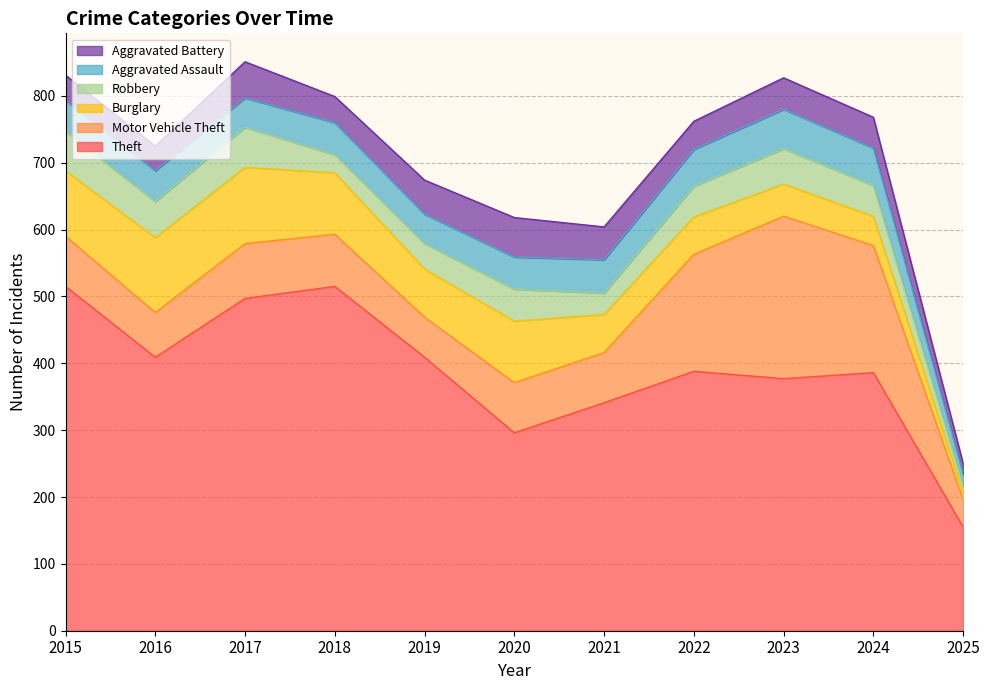

Reading left to right, extract all data points from this chart.

Theft: 2015=515	2016=409	2017=497	2018=515	2019=409	2020=296	2021=341	2022=388	2023=377	2024=386	2025=155
Motor Vehicle Theft: 2015=75	2016=67	2017=82	2018=78	2019=60	2020=75	2021=75	2022=175	2023=243	2024=190	2025=41
Burglary: 2015=98	2016=112	2017=114	2018=92	2019=72	2020=92	2021=57	2022=56	2023=48	2024=44	2025=10
Robbery: 2015=59	2016=54	2017=60	2018=27	2019=38	2020=48	2021=32	2022=46	2023=53	2024=46	2025=11
Aggravated Assault: 2015=46	2016=46	2017=44	2018=48	2019=44	2020=48	2021=50	2022=55	2023=59	2024=56	2025=17
Aggravated Battery: 2015=38	2016=37	2017=54	2018=39	2019=51	2020=59	2021=49	2022=42	2023=47	2024=46	2025=16